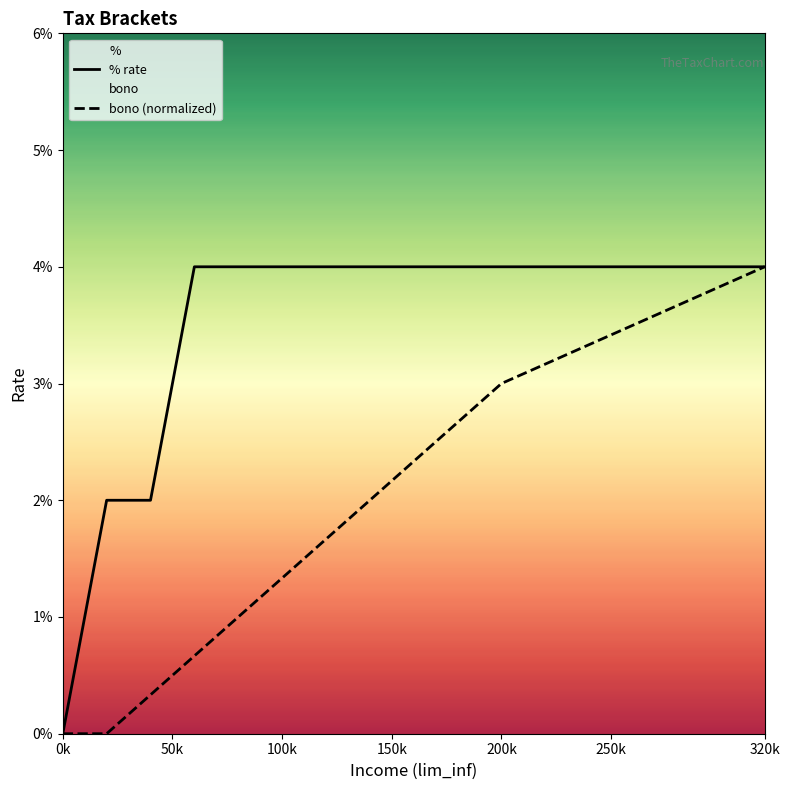

Where is % rate nearest to the value 0?

0k